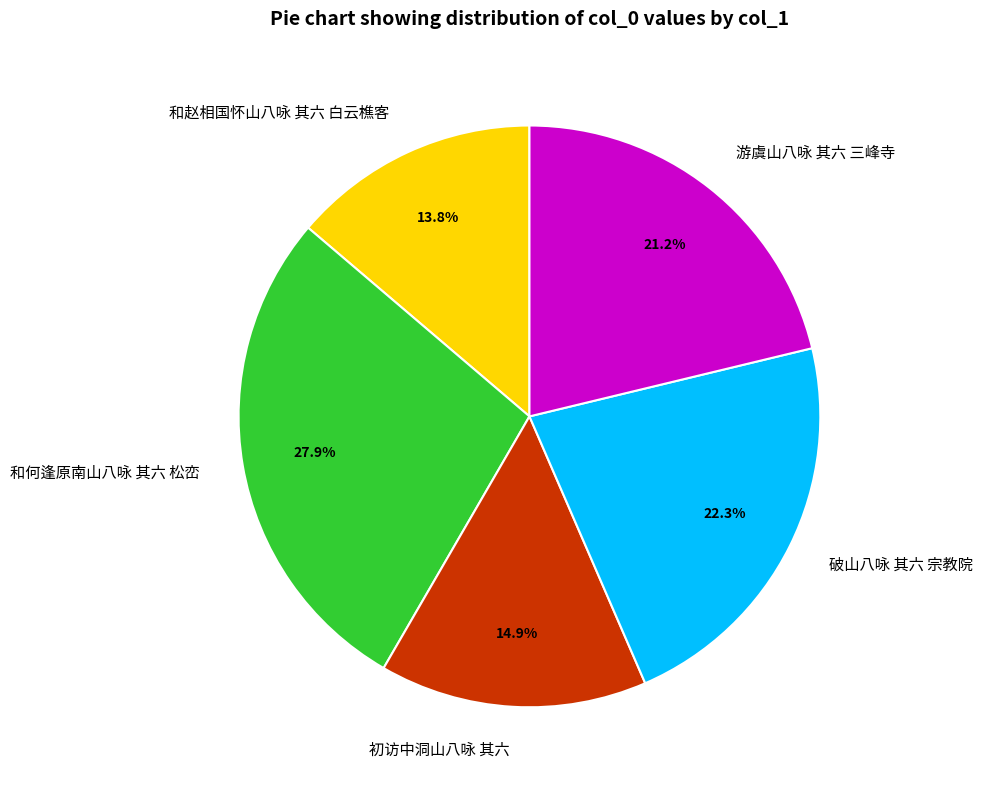

How many slices are in this pie chart?

5